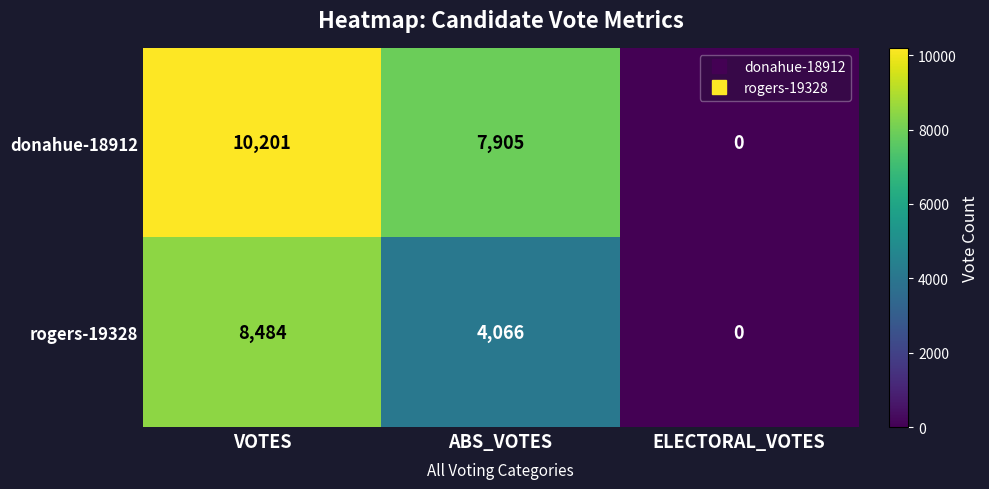

At which category is the sum across all series the highest?

VOTES